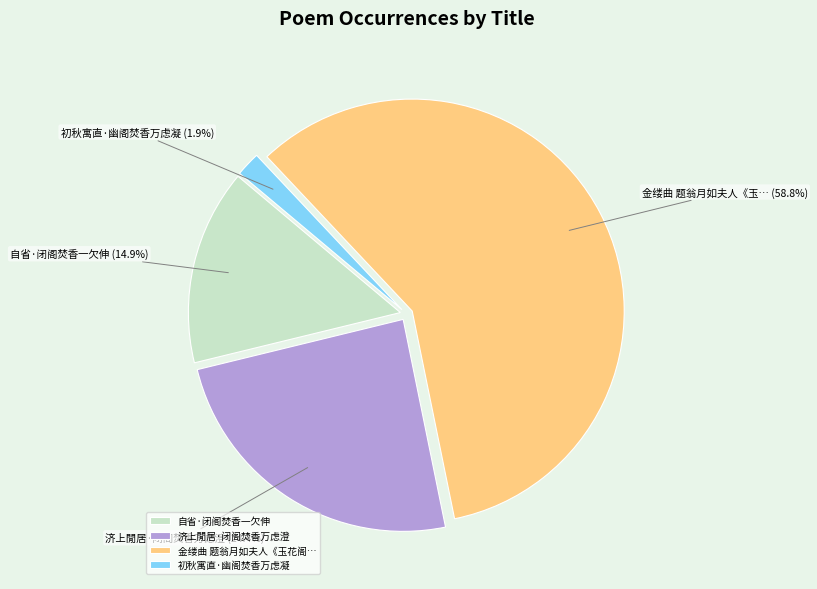

True or false: 自省·闭阁焚香一欠伸 accounts for 3% of the total.

False